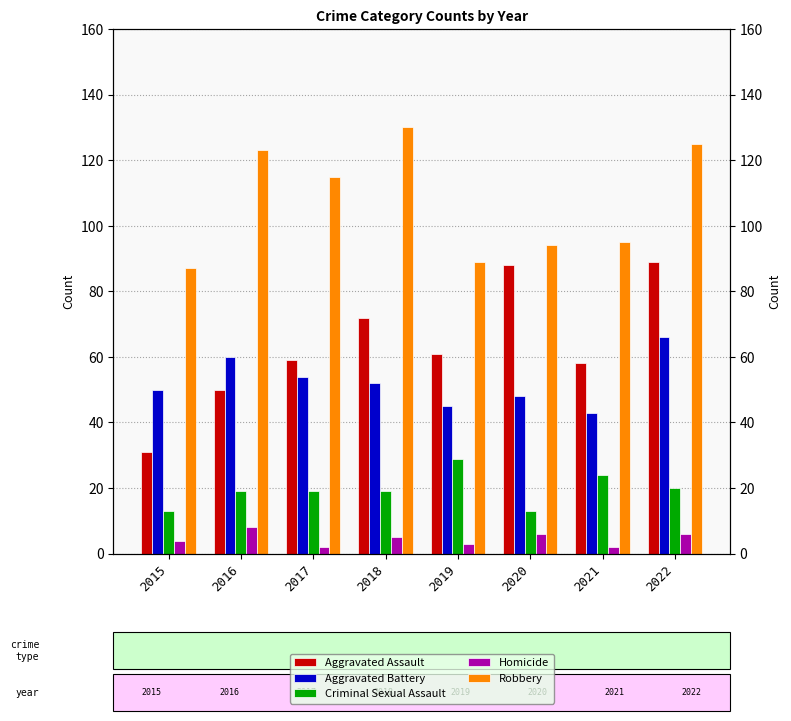

Is the value of Aggravated Assault at 2016 greater than the value of Robbery at 2020?

No